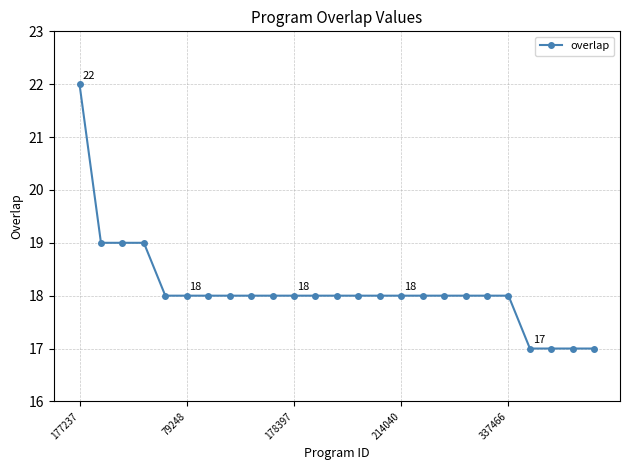

What is the sum of all values?

453